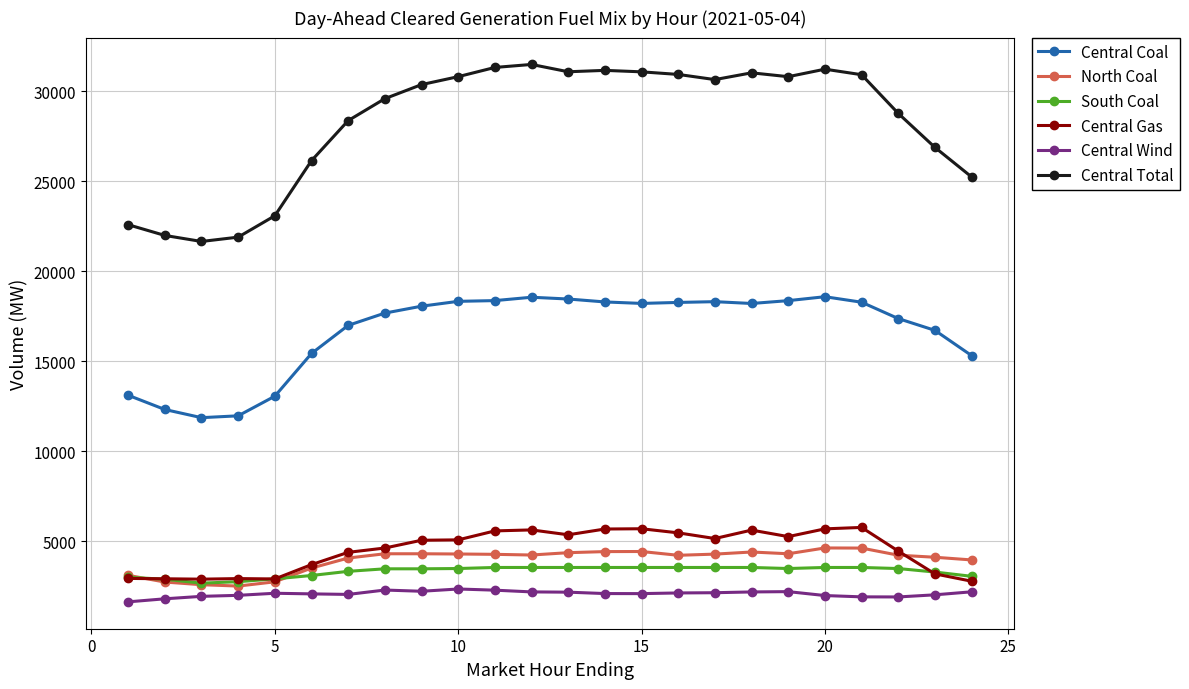

What is the value of the Central Wind point at the 23rd from the left?

2018.9